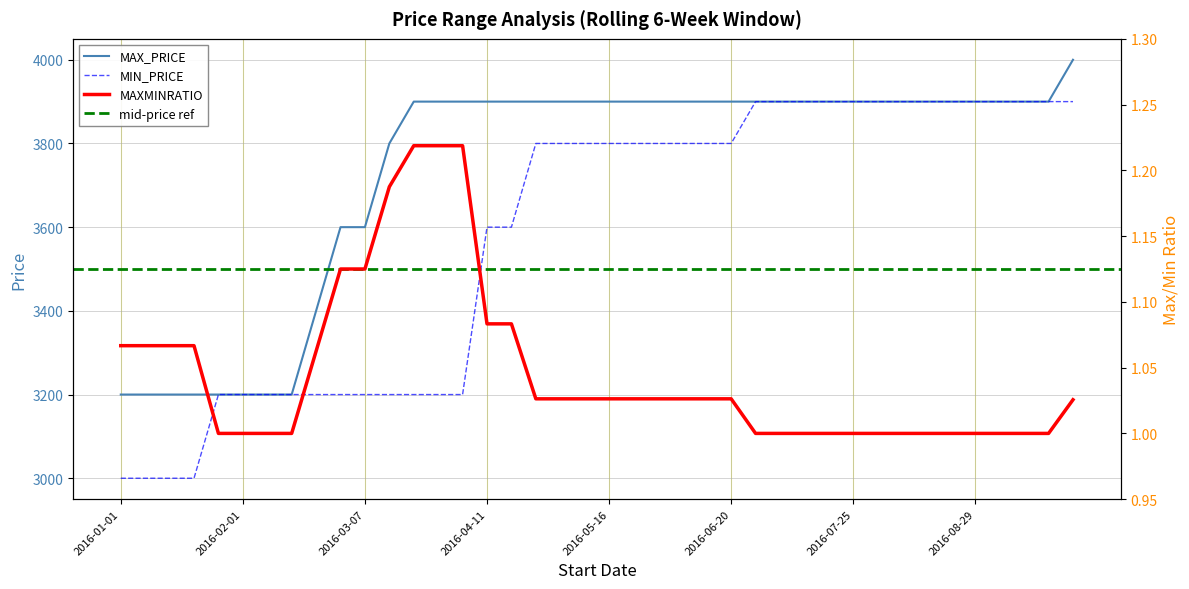

What is the value of the MAX_PRICE point at the 14th from the left?

3900.0